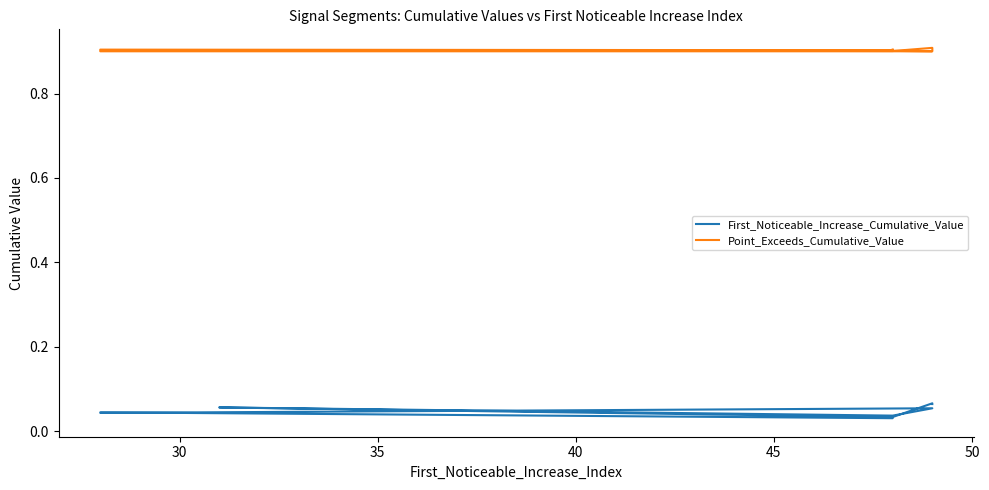

Is it true that First_Noticeable_Increase_Cumulative_Value equals 0.0 at 35?

False